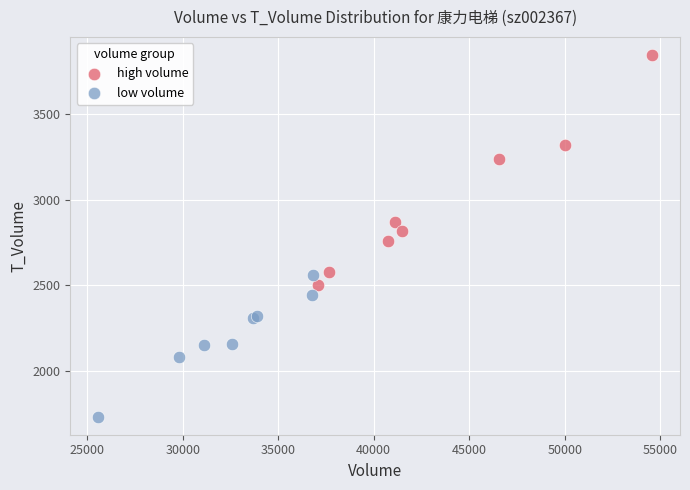

Which series contains the lowest Y value?

low volume